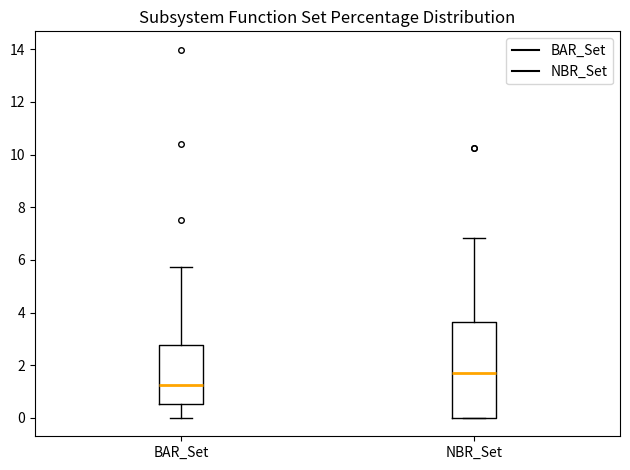

Comparing the boxes themselves (not the whiskers), which one is the tallest?

NBR_Set